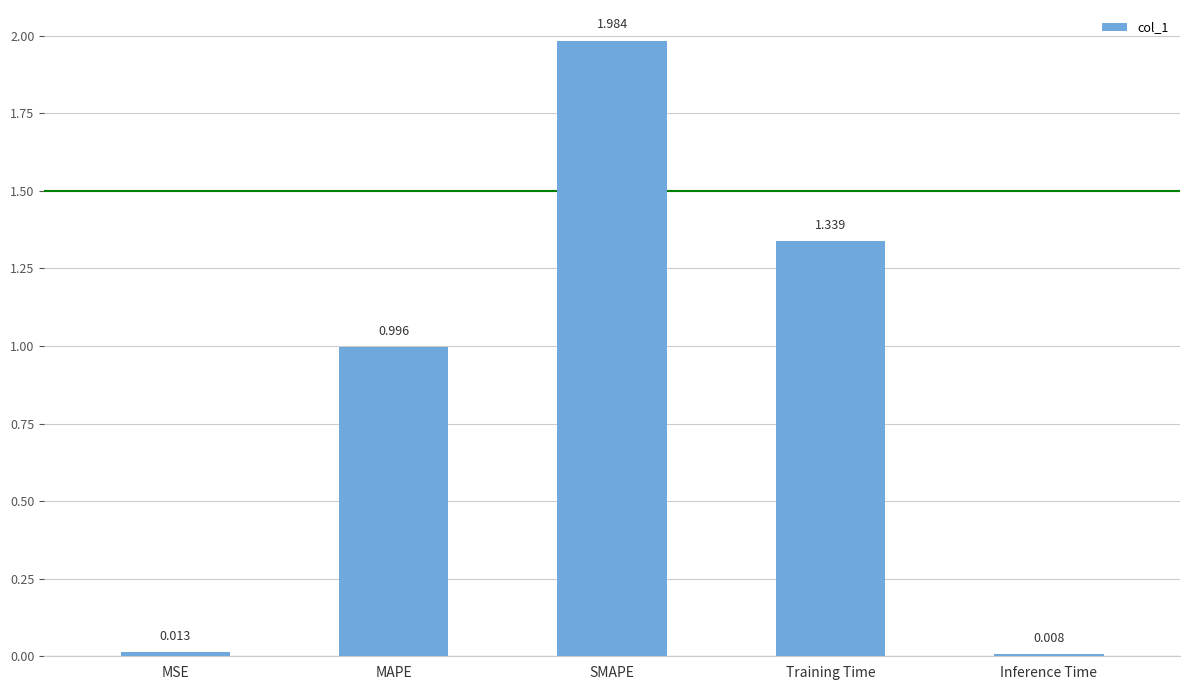

Where is the data nearest to the value 0?

Inference Time